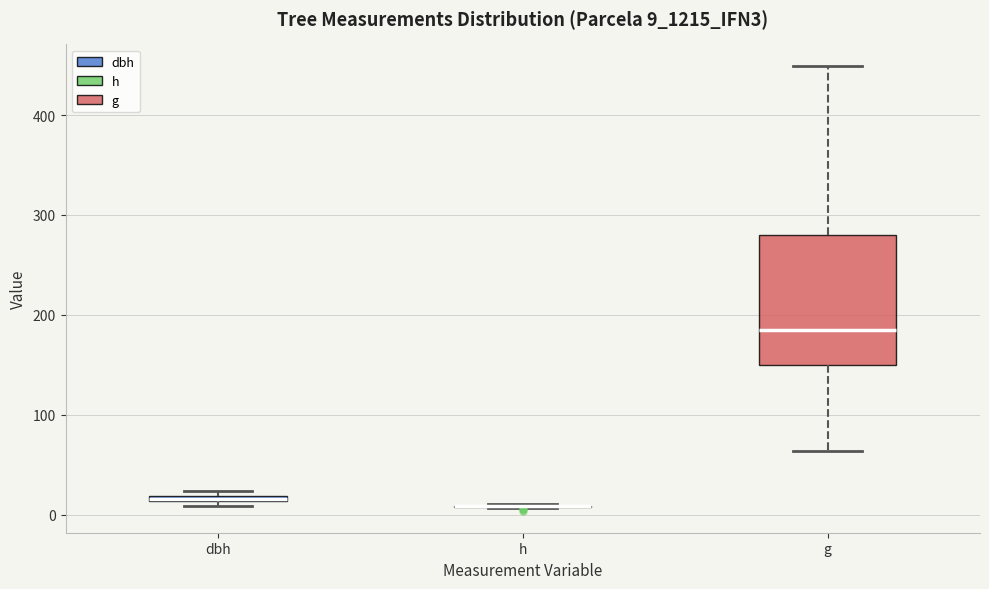

Where is the lower edge of the box for dbh on the y-axis? The values are not printed on the chart, so give them approximately, as read against the axis.

10